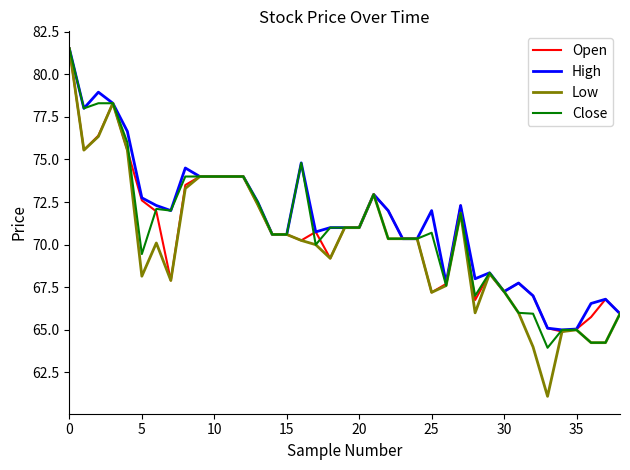

What is the smallest value displayed?

61.1